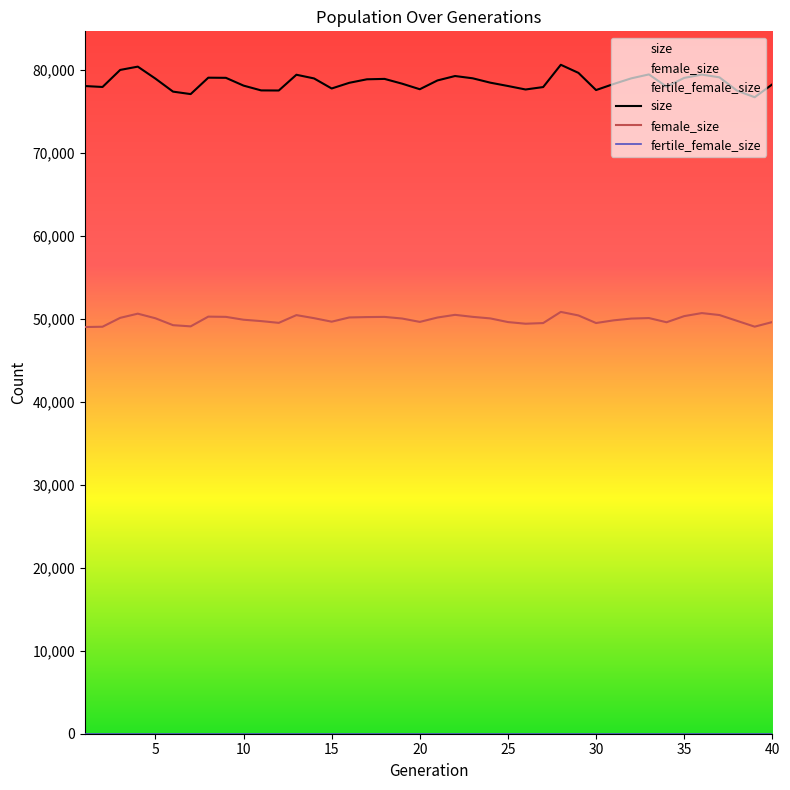

What value does the size series have at 32?

78947